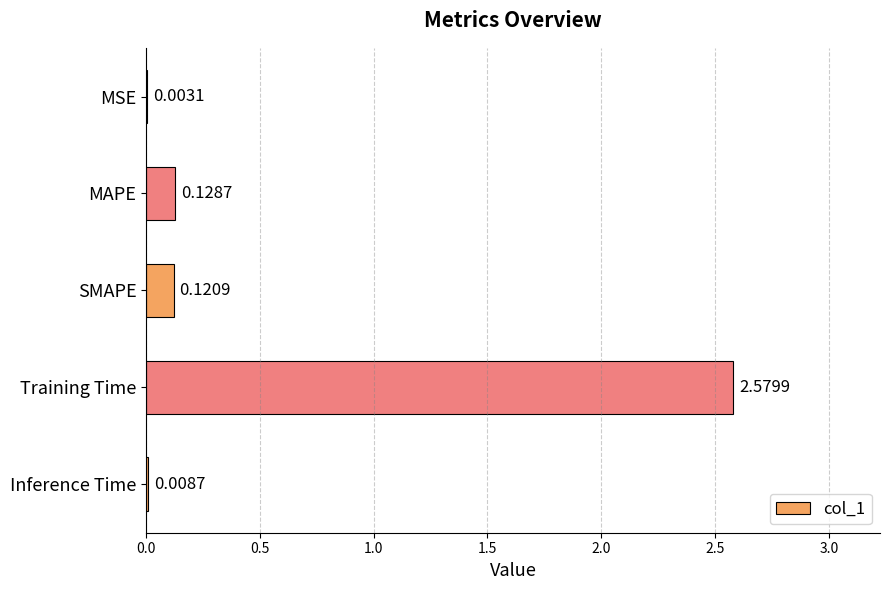

Which label corresponds to the largest value in the chart?

Training Time